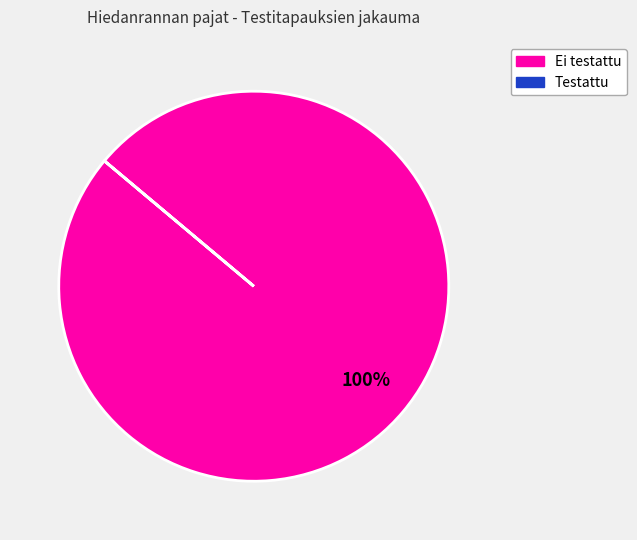

What percentage is the Ei testattu slice, to the nearest percent?

100%